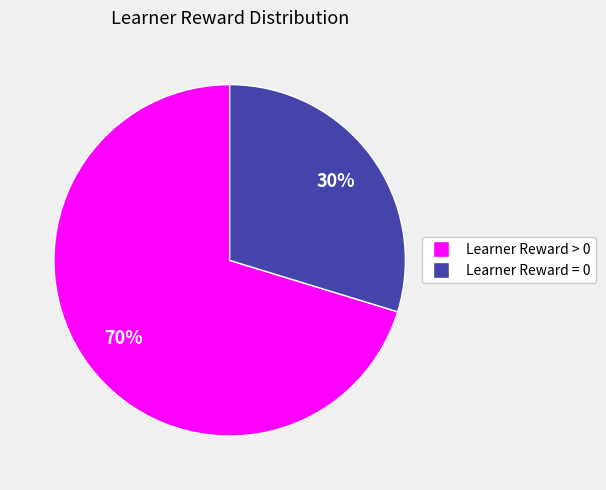

How many slices are in this pie chart?

2